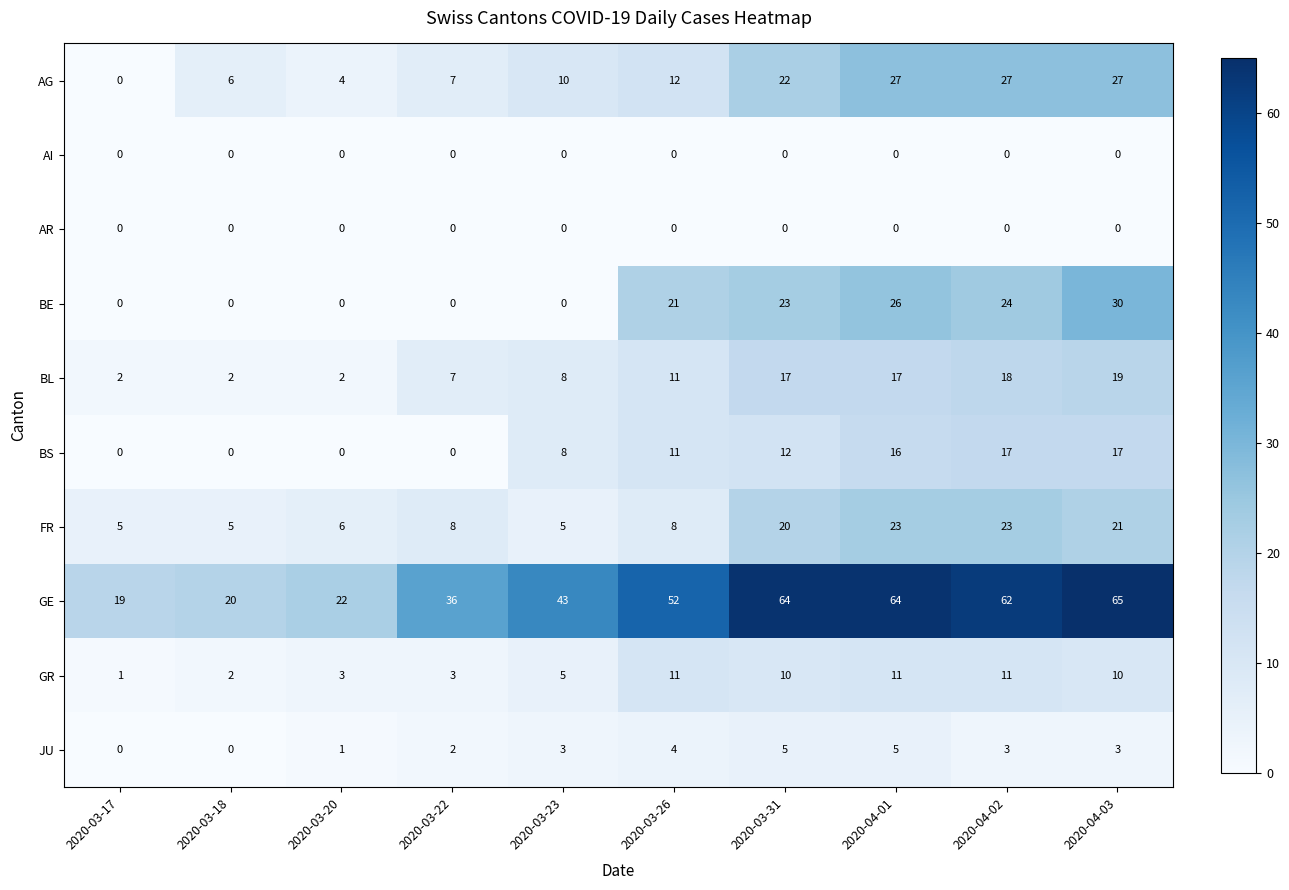

Is it true that BE equals -15 at 2020-03-23?

False